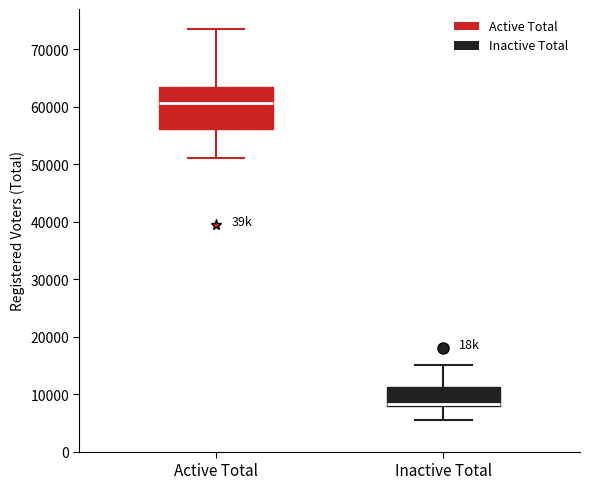

Reading left to right, transcribe this box plot: for each box, give where its median line is, the range the box spans, and where its two whiskers end, as read against the y-axis. The values are not printed on the chart, so give them approximately, as read against the axis.

Active Total: median 61000, box 56000 to 63000, whiskers 51000 to 74000
Inactive Total: median 8000 (just above the box's lower edge), box 8000 to 11000, whiskers 5000 to 15000